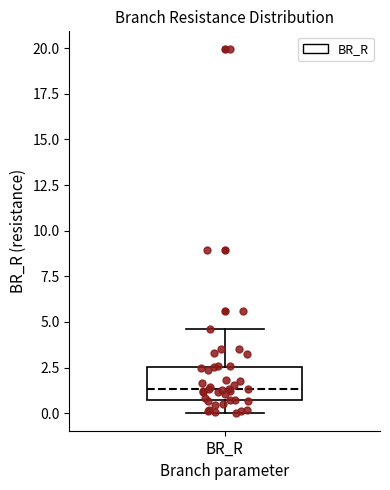

Where is the lower edge of the box for BR_R on the y-axis? The values are not printed on the chart, so give them approximately, as read against the axis.

0.5